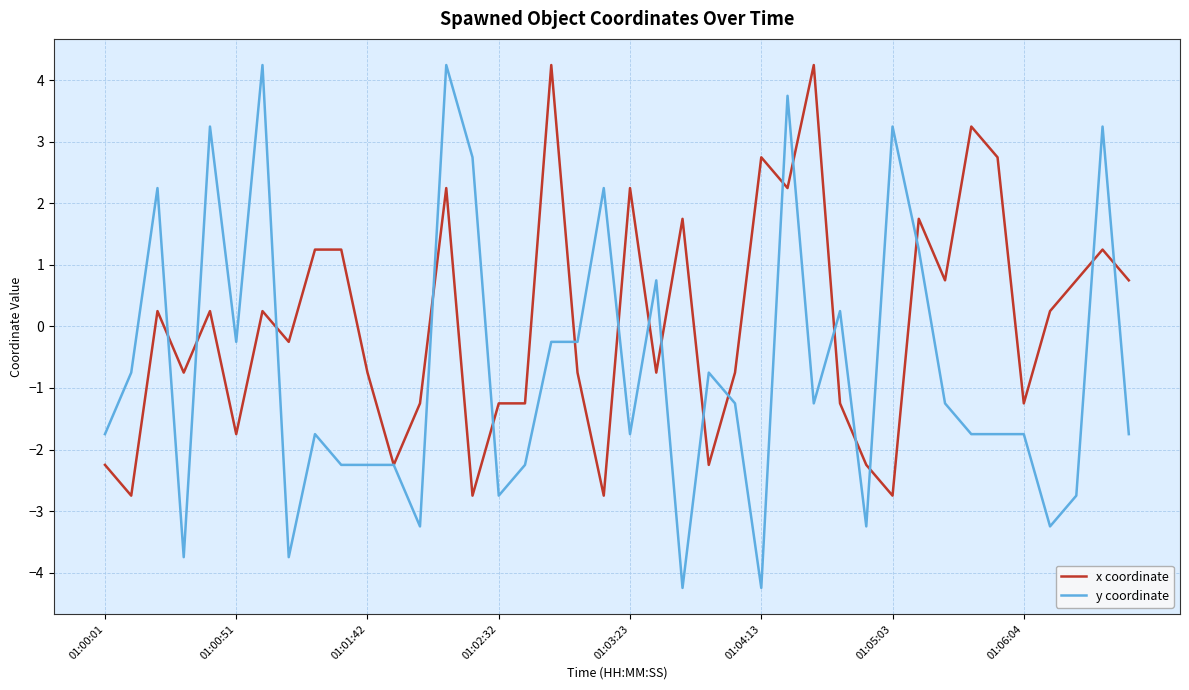

Which series has the widest spread of values?

y coordinate